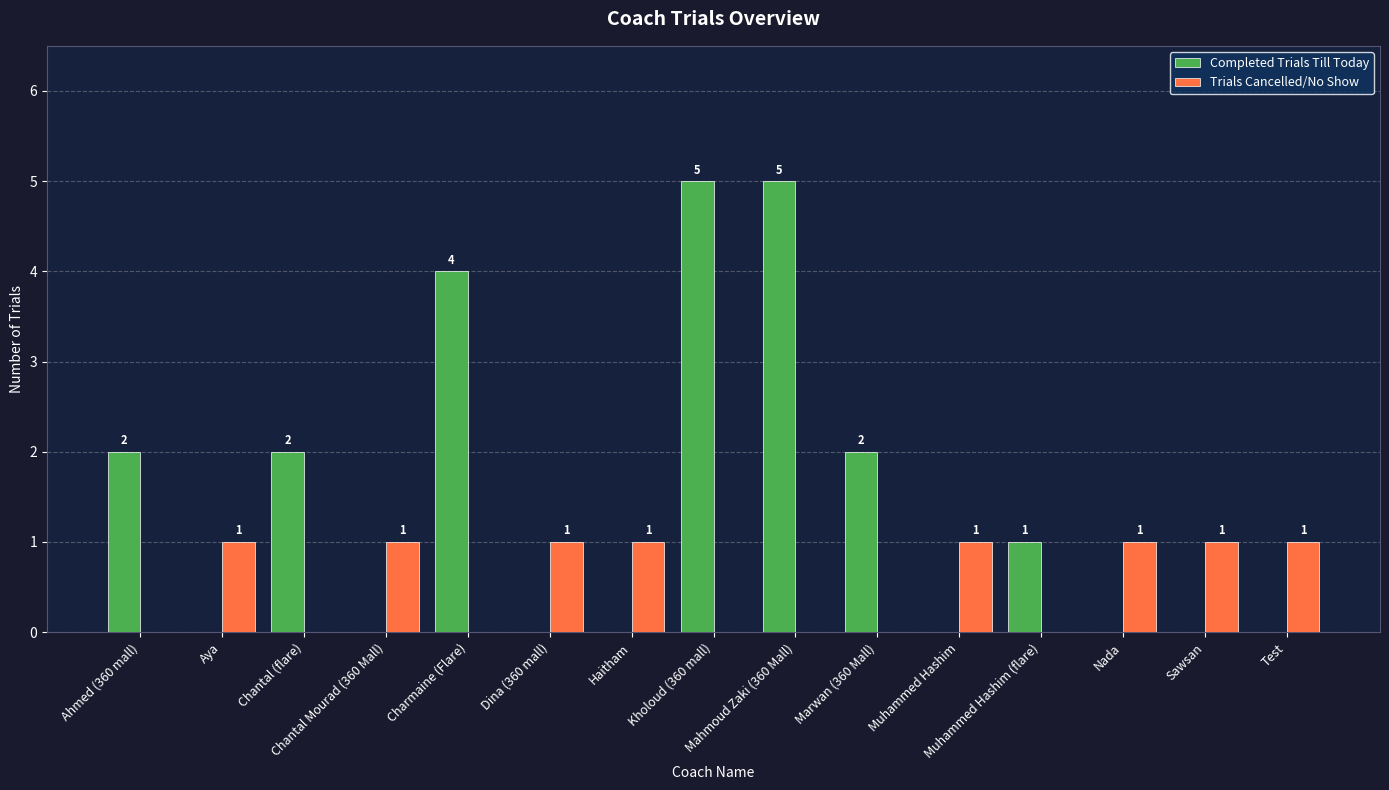

Are the bars grouped side by side (vs. stacked)?

Yes